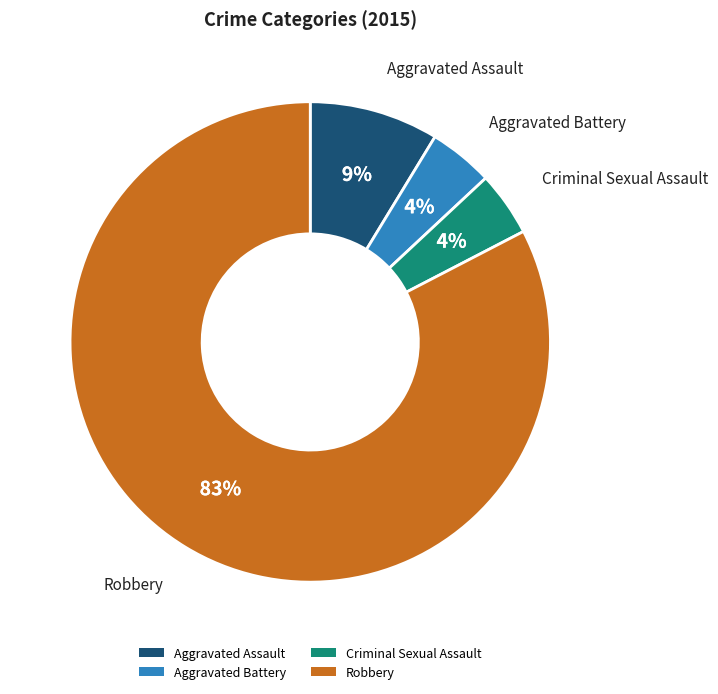

Count the number of slices in the pie.

4